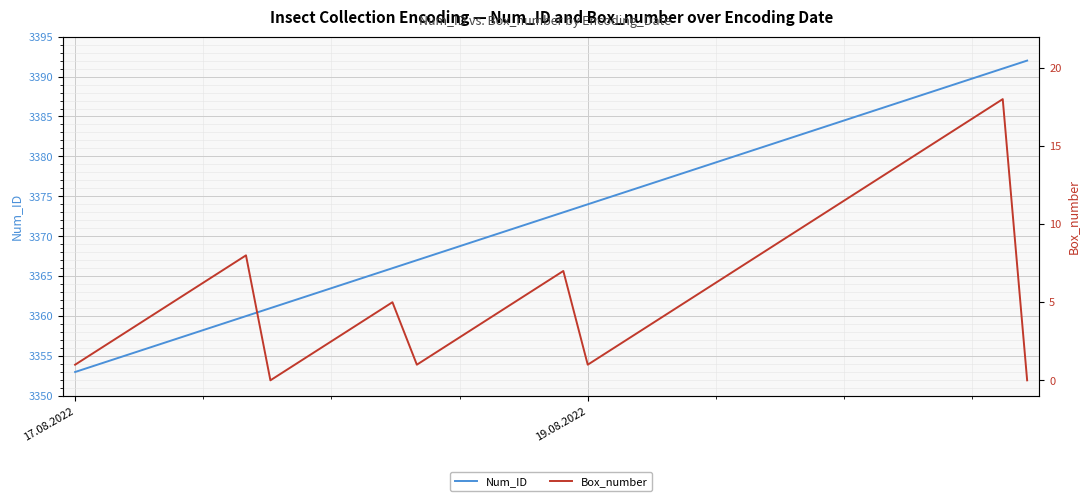

At which label does Num_ID reach its minimum?

17.08.2022